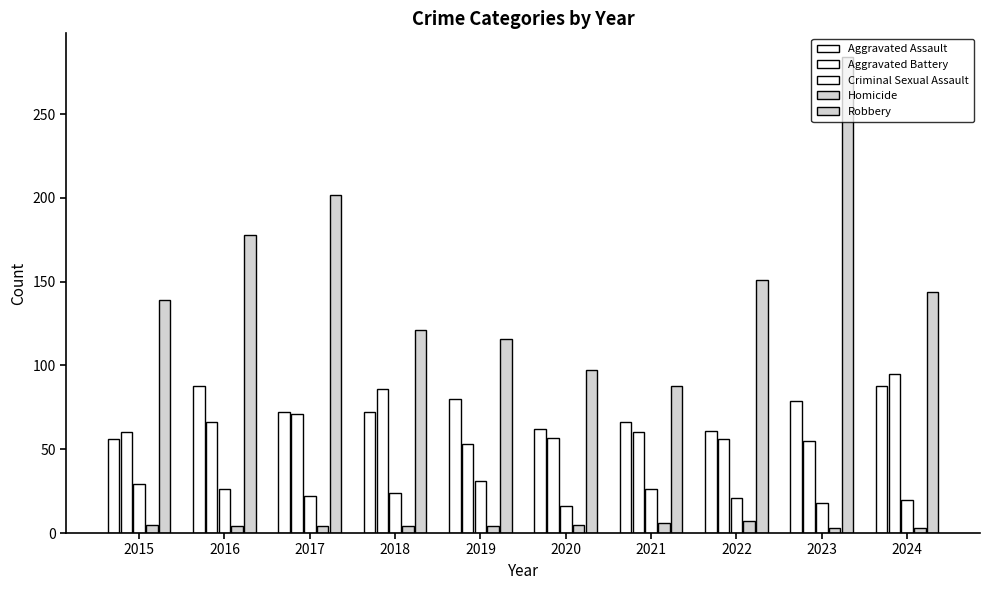

What is the difference between the maximum and minimum values in the Aggravated Assault series?

32